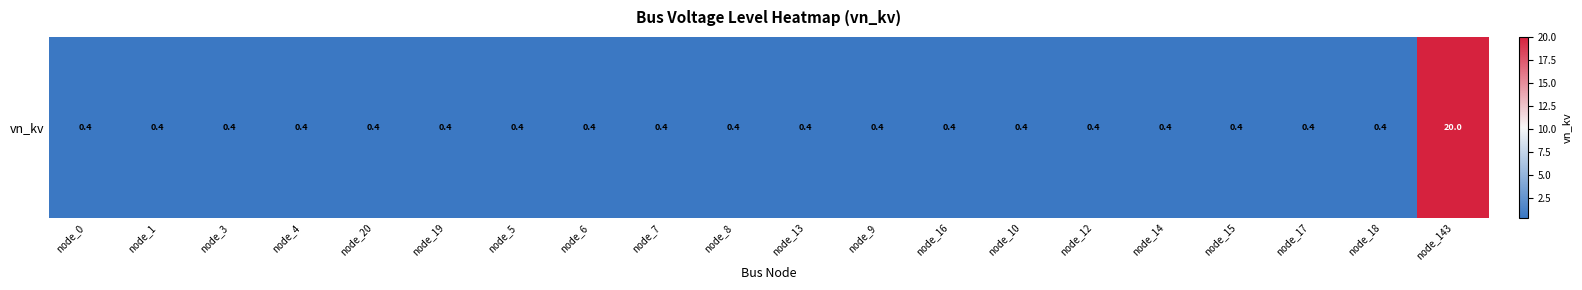

Reading left to right, list all the values displayed in this chart.

0.4	0.4	0.4	0.4	0.4	0.4	0.4	0.4	0.4	0.4	0.4	0.4	0.4	0.4	0.4	0.4	0.4	0.4	0.4	20.0